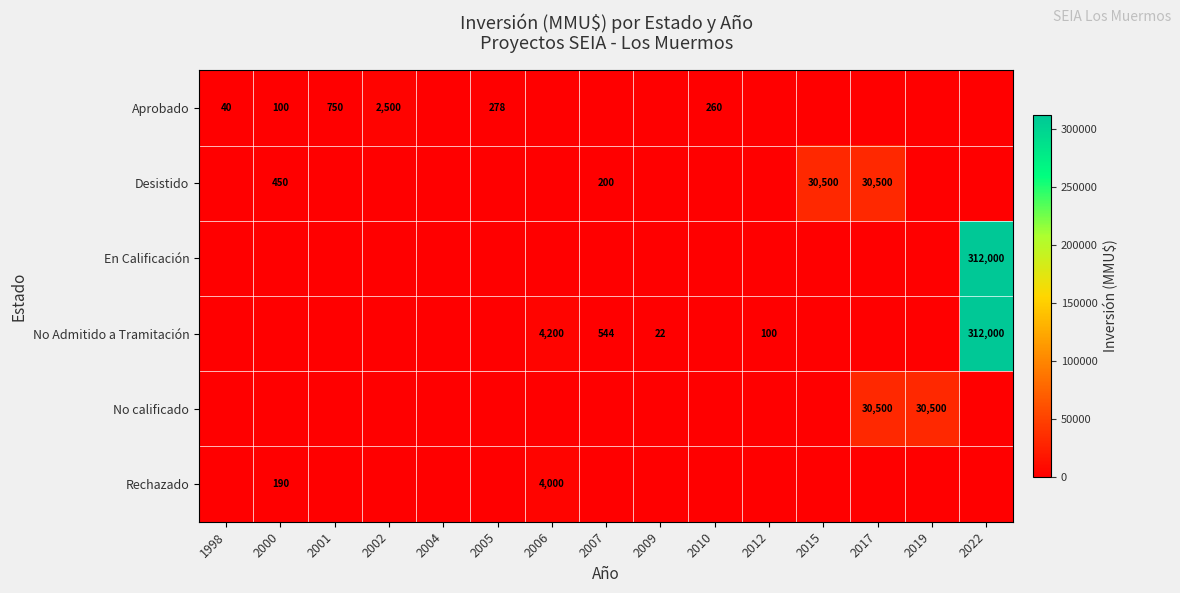

True or false: En Calificación has a value of 107355 at 2022.

False